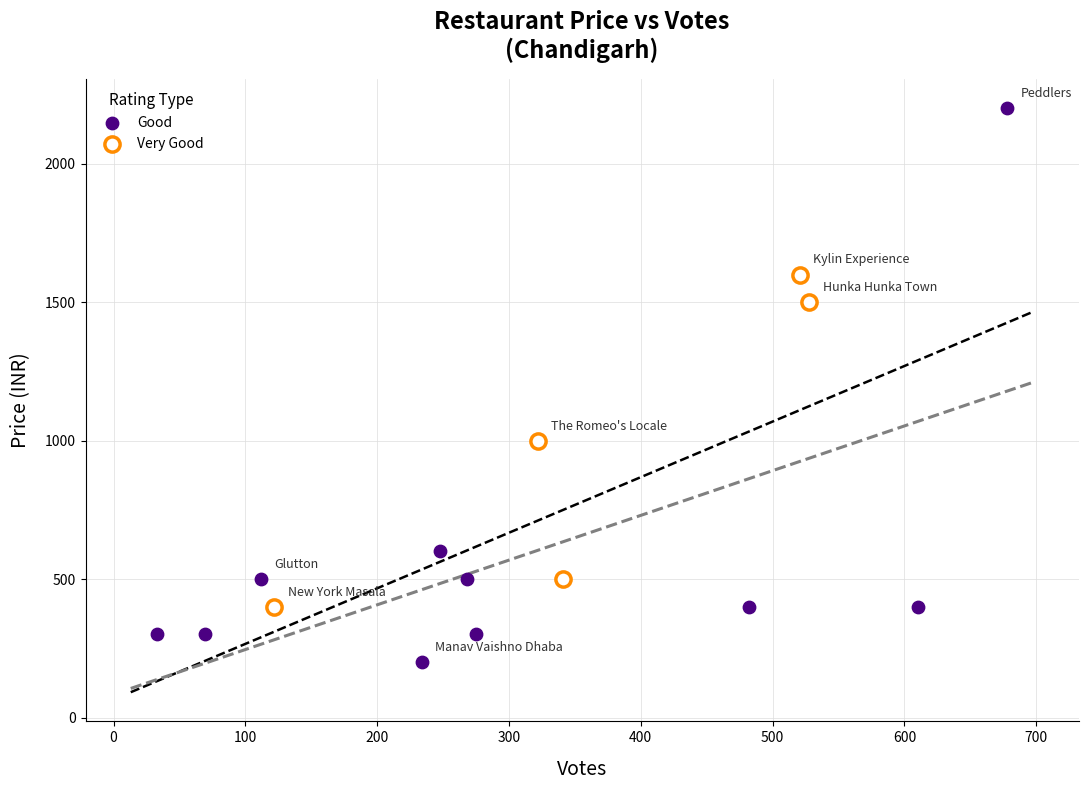

Which series reaches the minimum Y coordinate?

Good